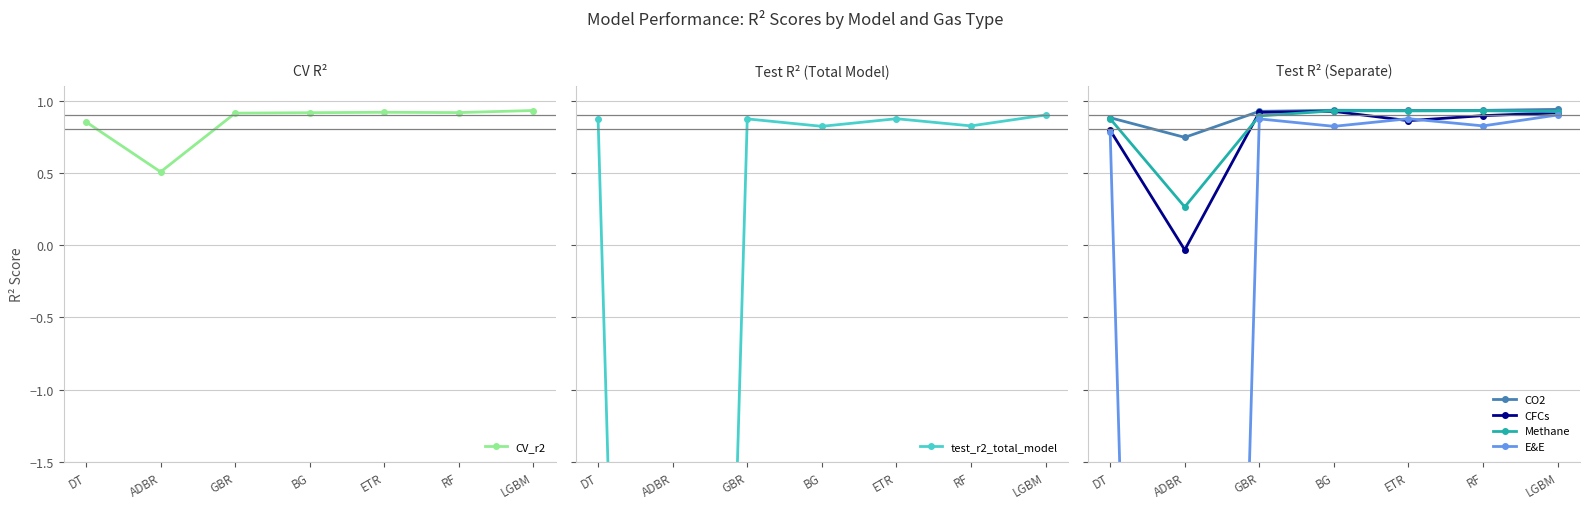

What is the greatest value displayed?

0.9